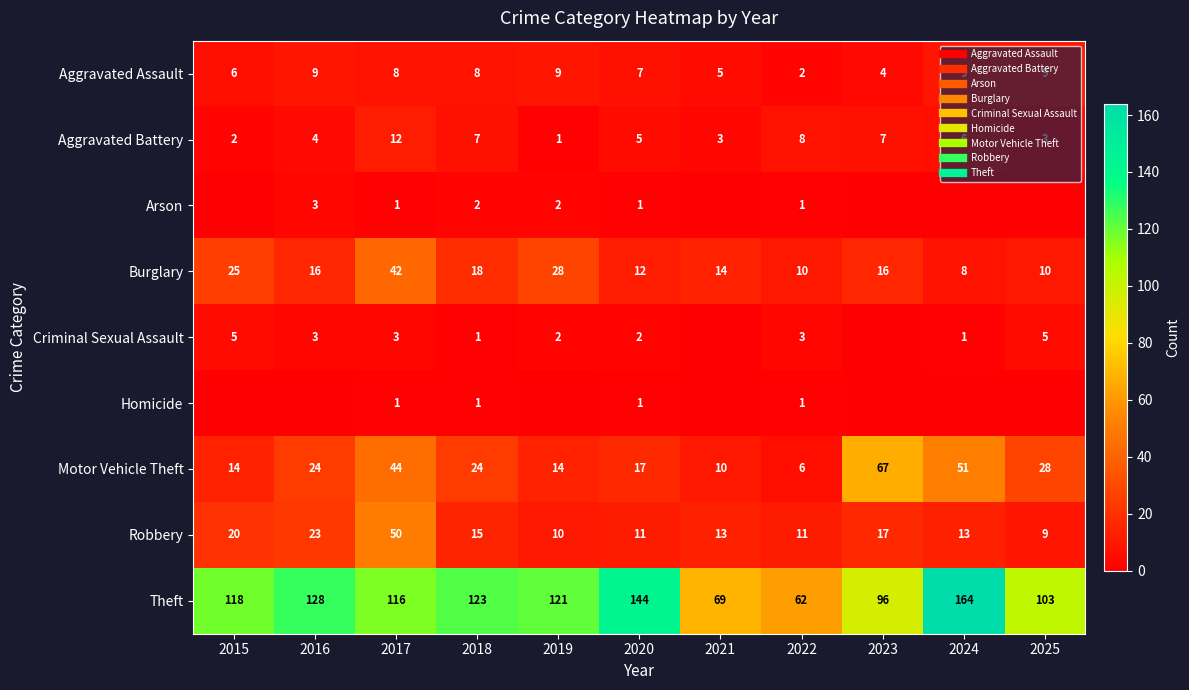

The value of Motor Vehicle Theft at 2020 is 17. True or false?

True